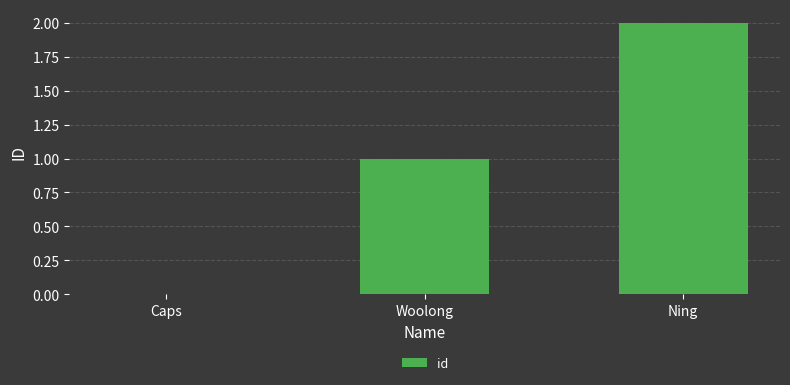

Is it true that the value at Woolong is 1?

True